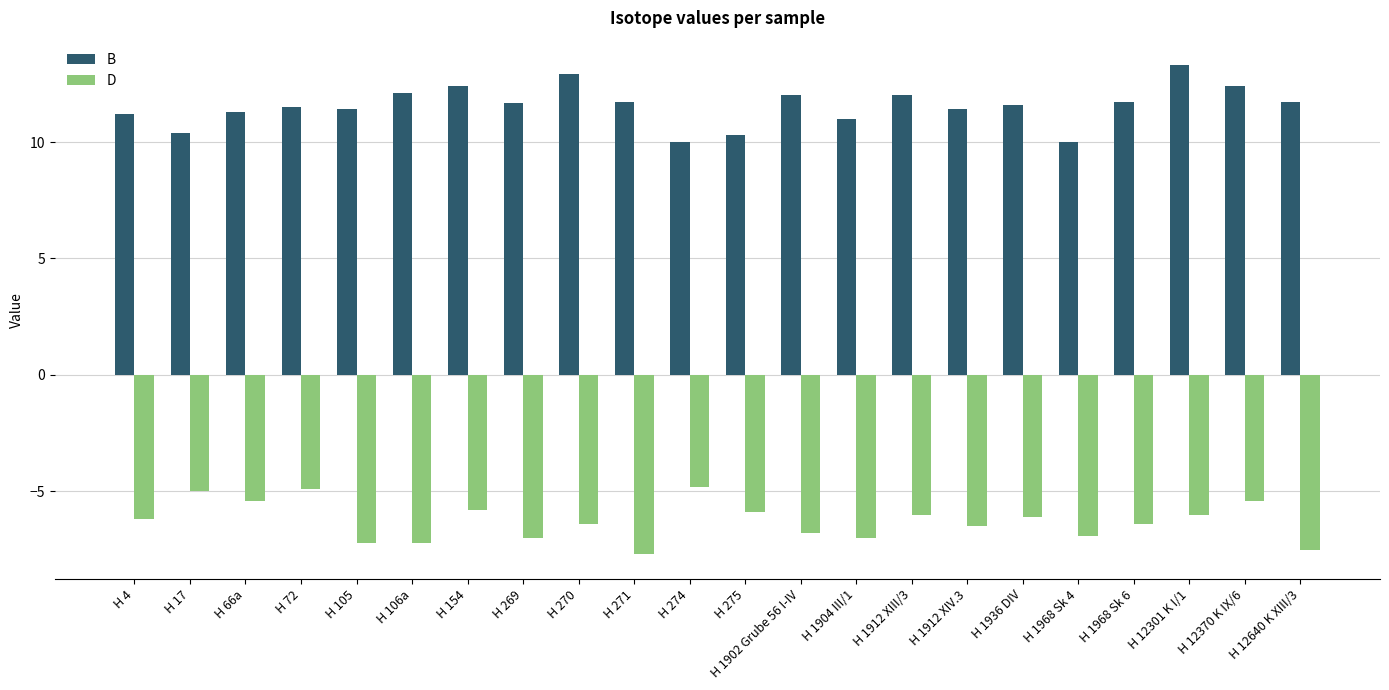

What is the sum of all D values?

-138.1